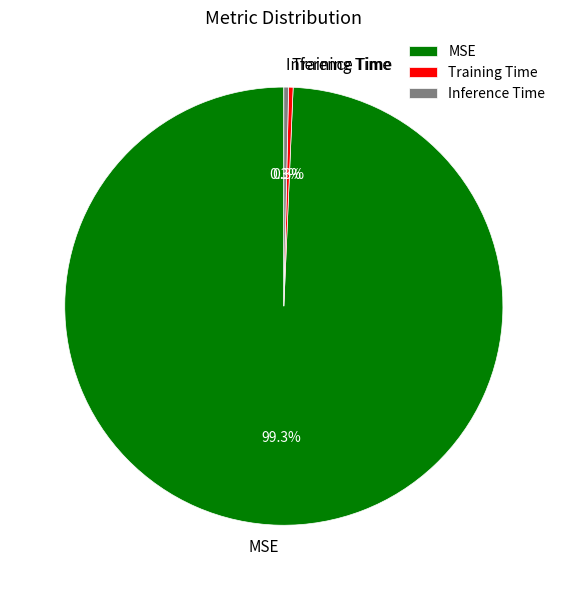

What percentage is NOT represented by Training Time?

99.7%